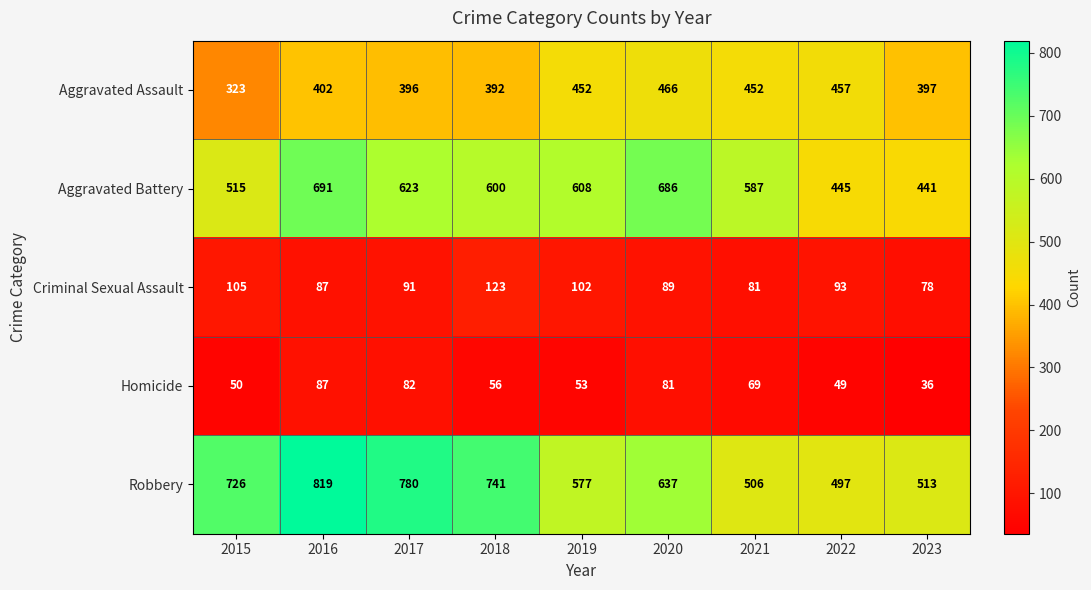

What is the sum of all Aggravated Assault values?

3737